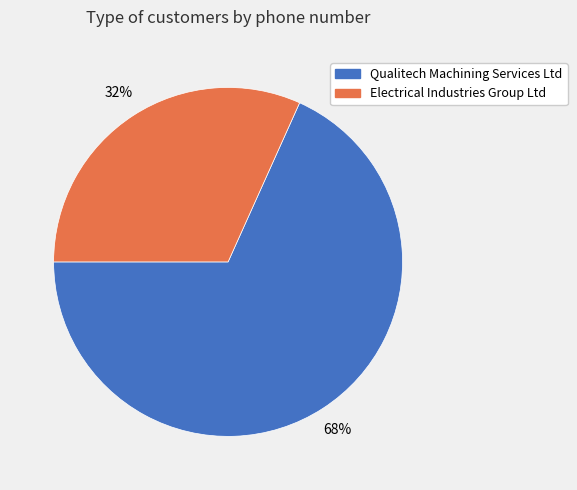

Which category has the smallest portion of the pie?

Electrical Industries Group Ltd